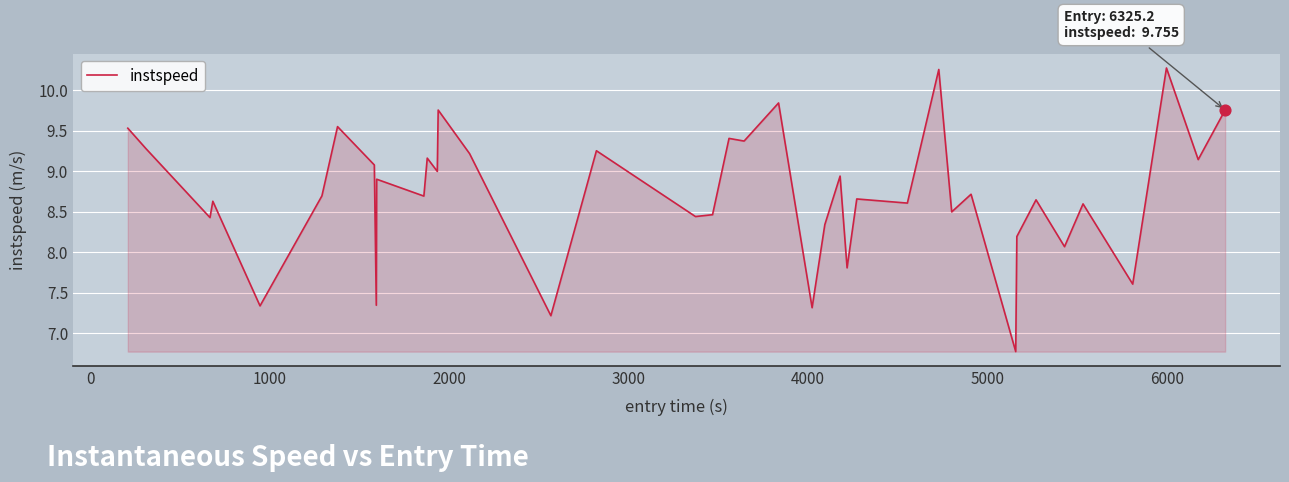

What is the difference between the maximum and minimum values?

3.5